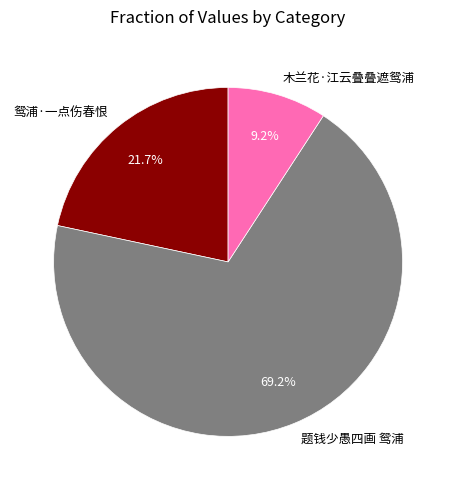

To the nearest percent, what is the difference between the largest and smallest slice percentages?

60%